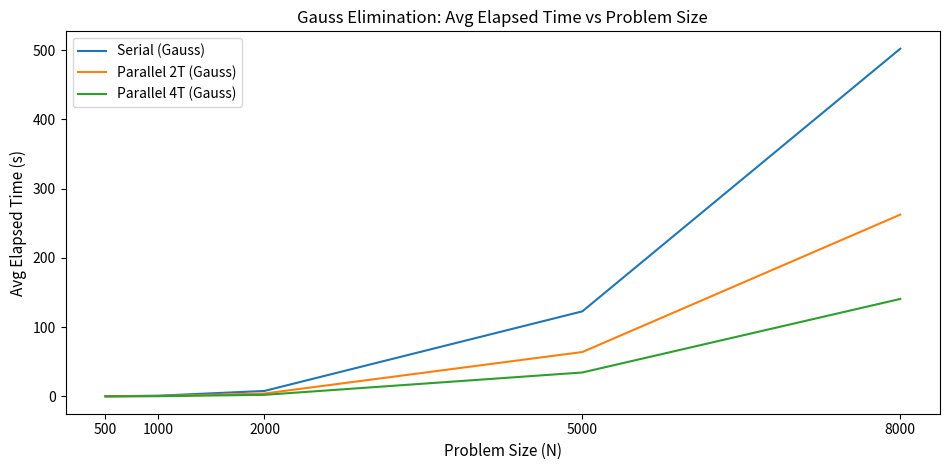

At which category is the sum across all series the highest?

8000